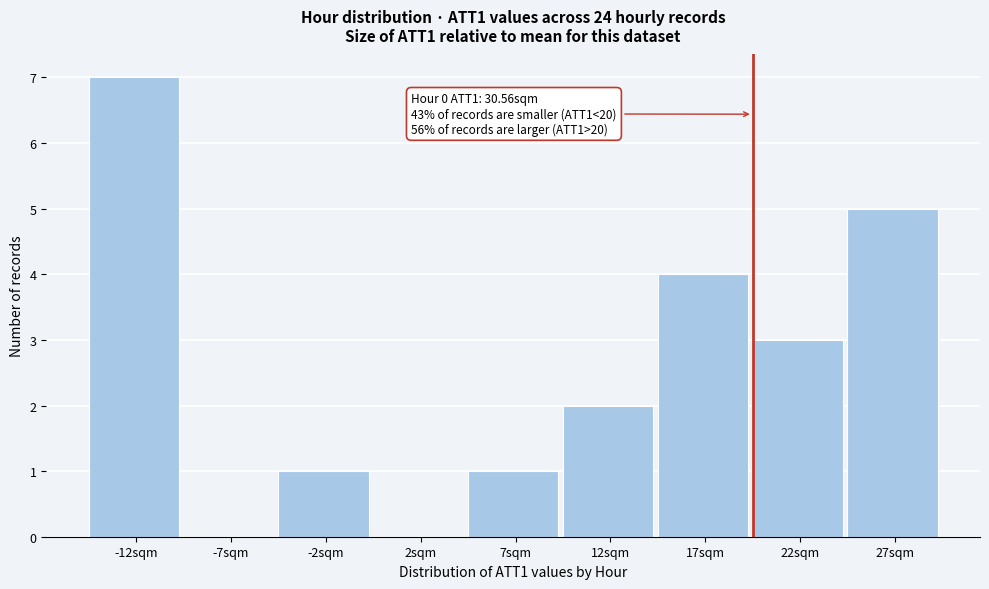

Reading left to right, what are all the values shown in this chart?

-12sqm=7	-7sqm=0	-2sqm=1	2sqm=0	7sqm=1	12sqm=2	17sqm=4	22sqm=3	27sqm=5